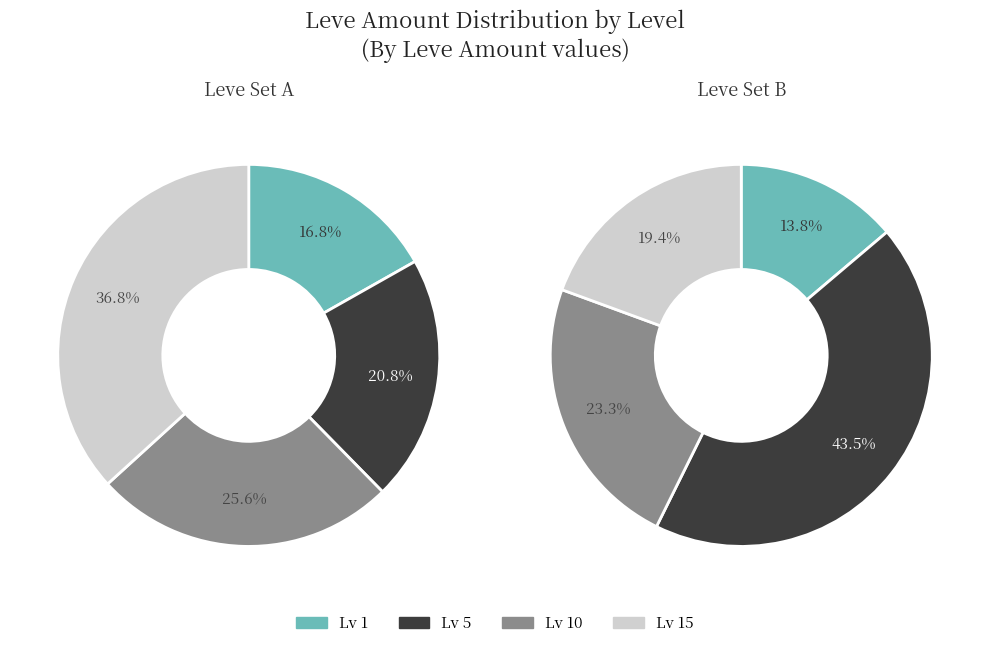

Which slice is the largest?

Leve 5